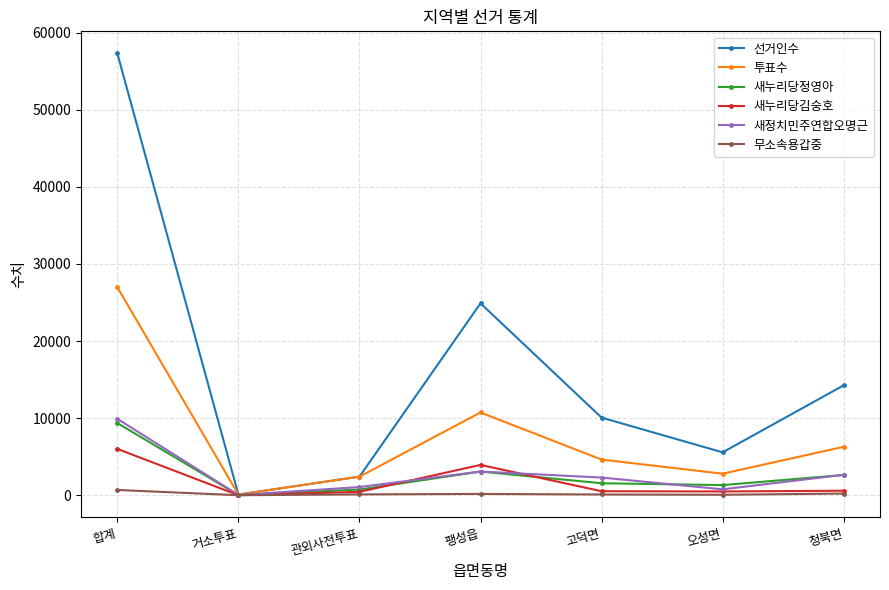

Which series has the largest total across all categories?

선거인수